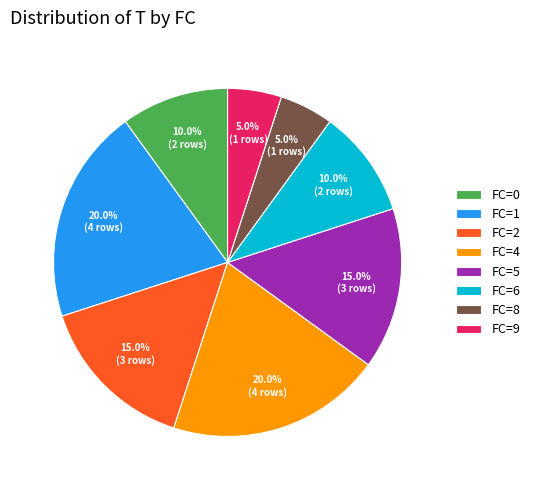

What percentage do FC=5 and FC=2 together represent?

30.0%